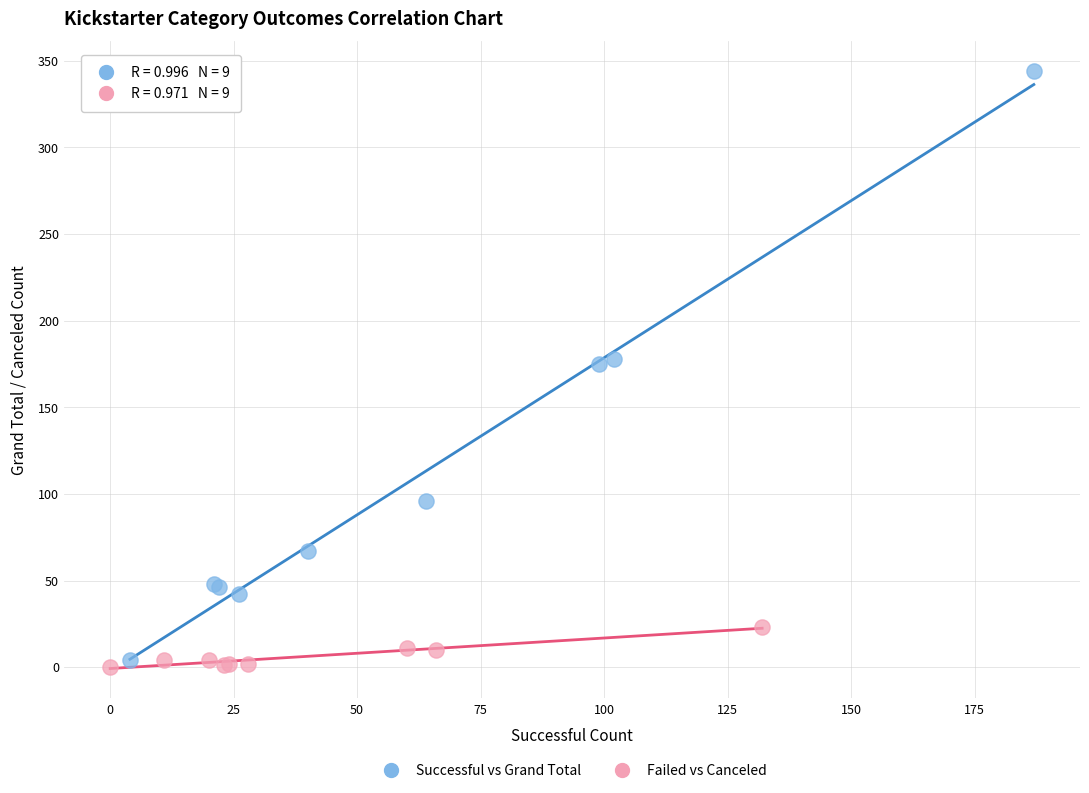

Which series has the largest Y range (max minus min)?

Successful vs Grand Total